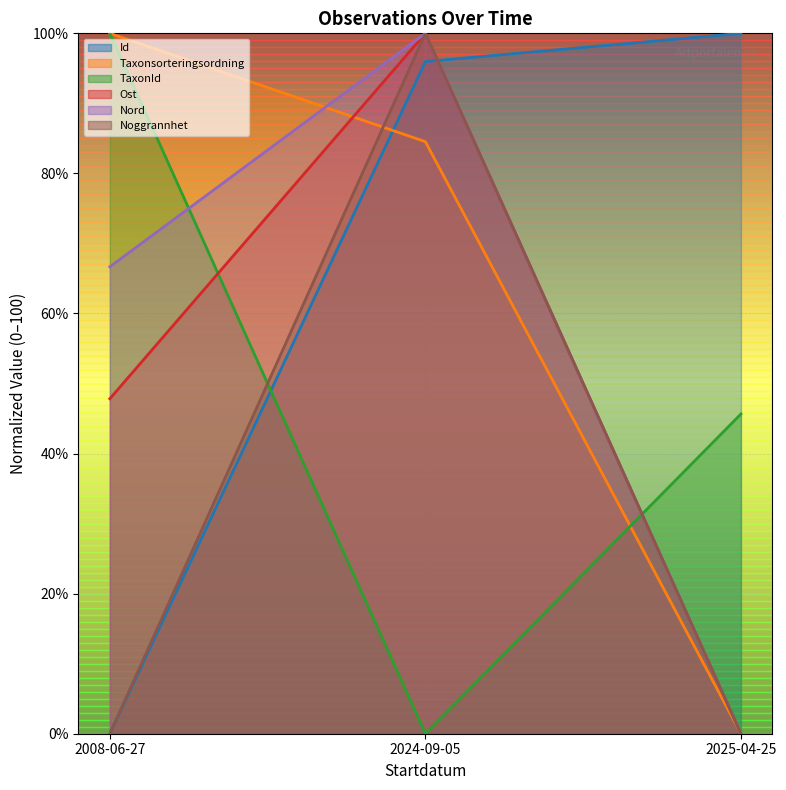

What are all the series names shown in the legend?

Id, Taxonsorteringsordning, TaxonId, Ost, Nord, Noggrannhet